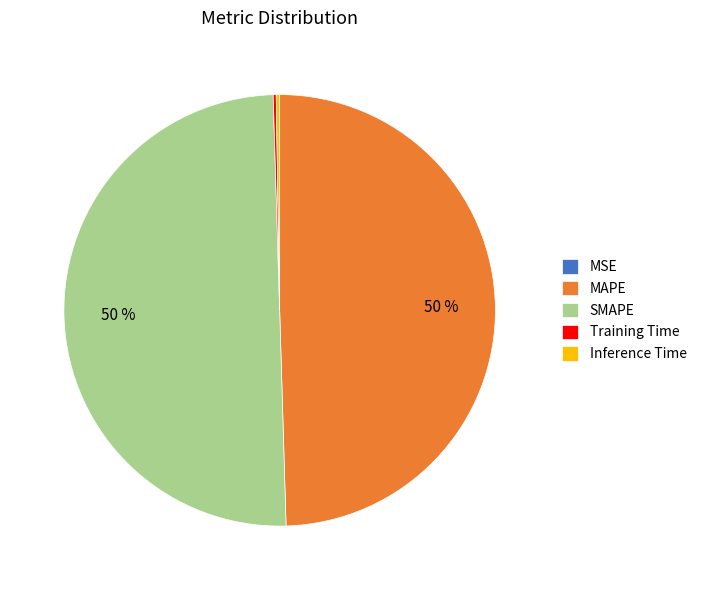

To the nearest percent, what is the combined percentage of SMAPE and MAPE?

100%